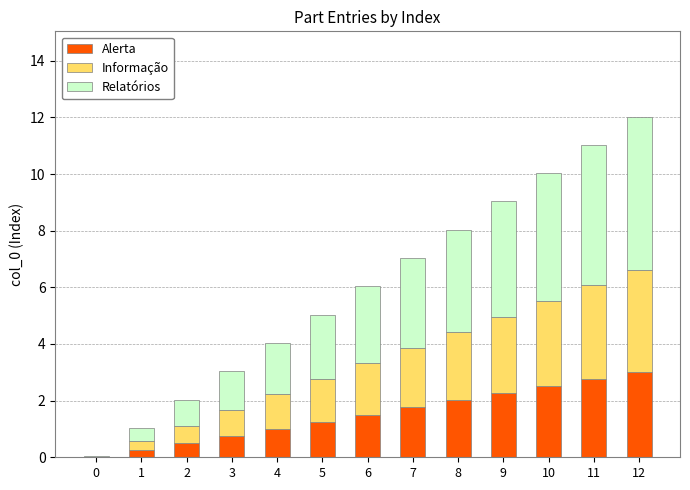

True or false: Alerta has a value of 3.0 at 12.

True